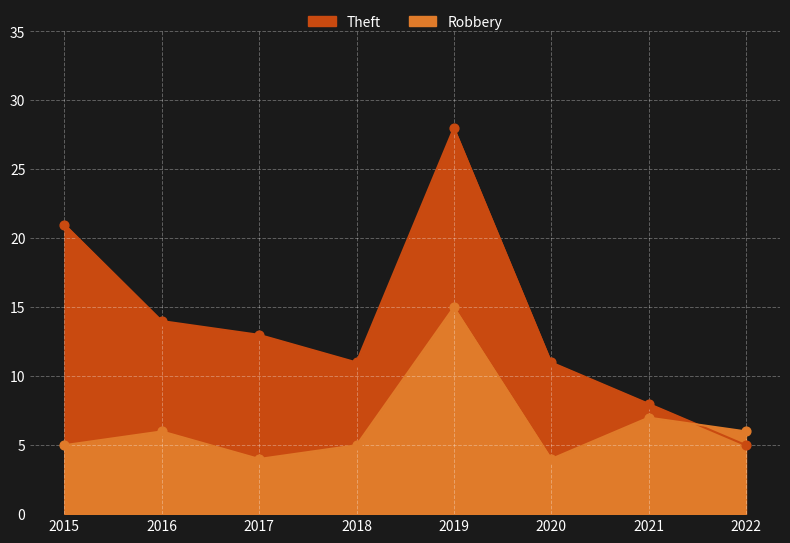

At which category is the sum across all series the highest?

2019